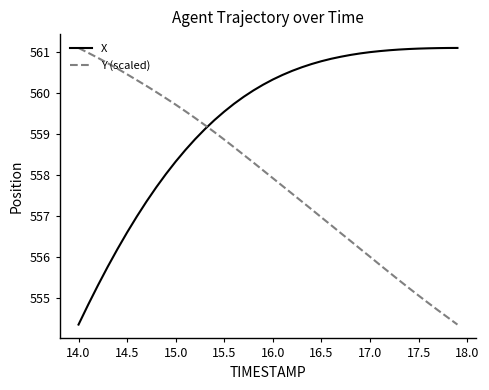

What is the maximum value for Y (scaled)?

561.1